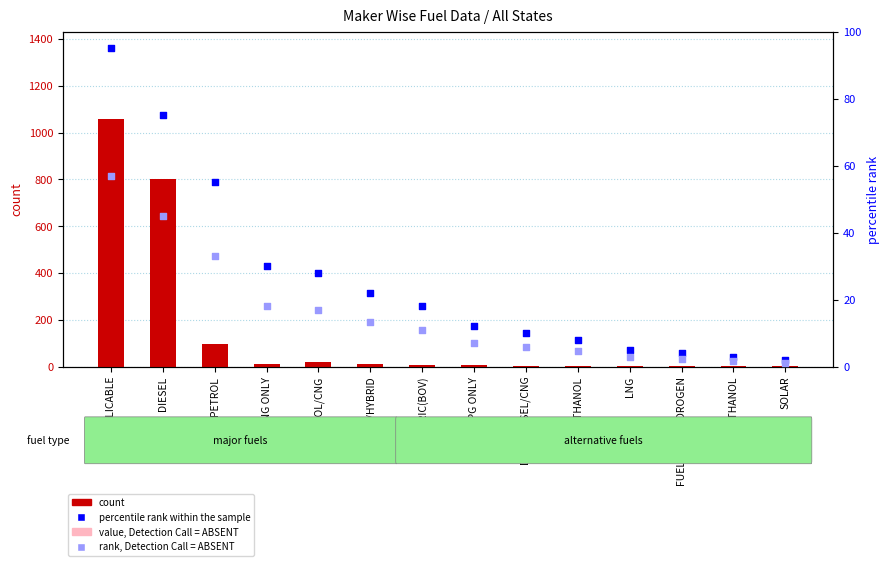

What is the total value across all series at PETROL/CNG?

69.1